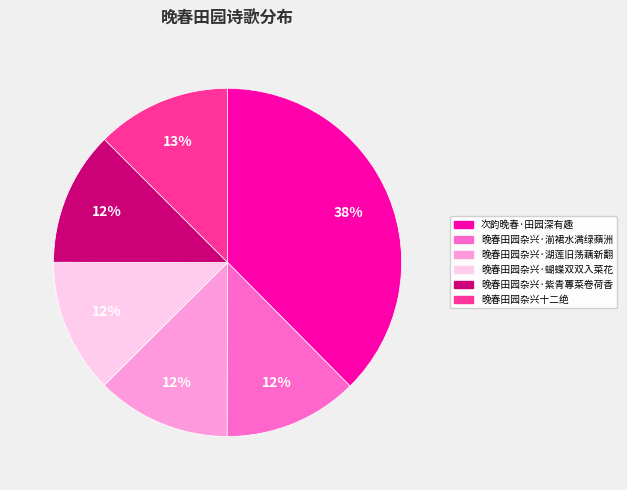

How many slices are in this pie chart?

6